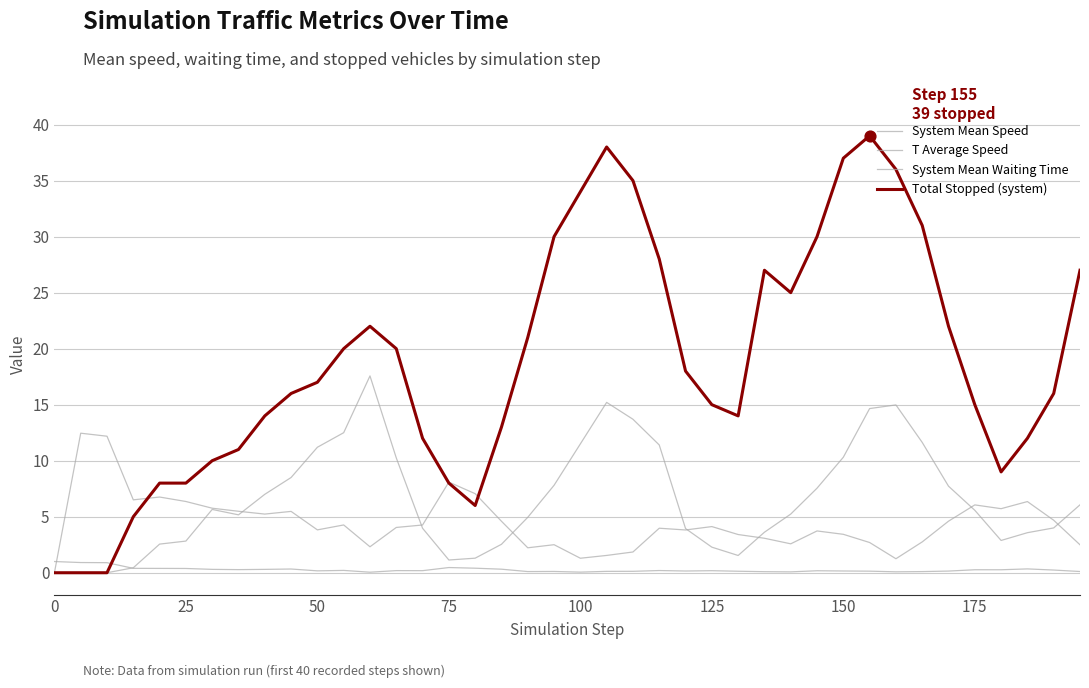

Which series has the largest total across all categories?

Total Stopped (system)